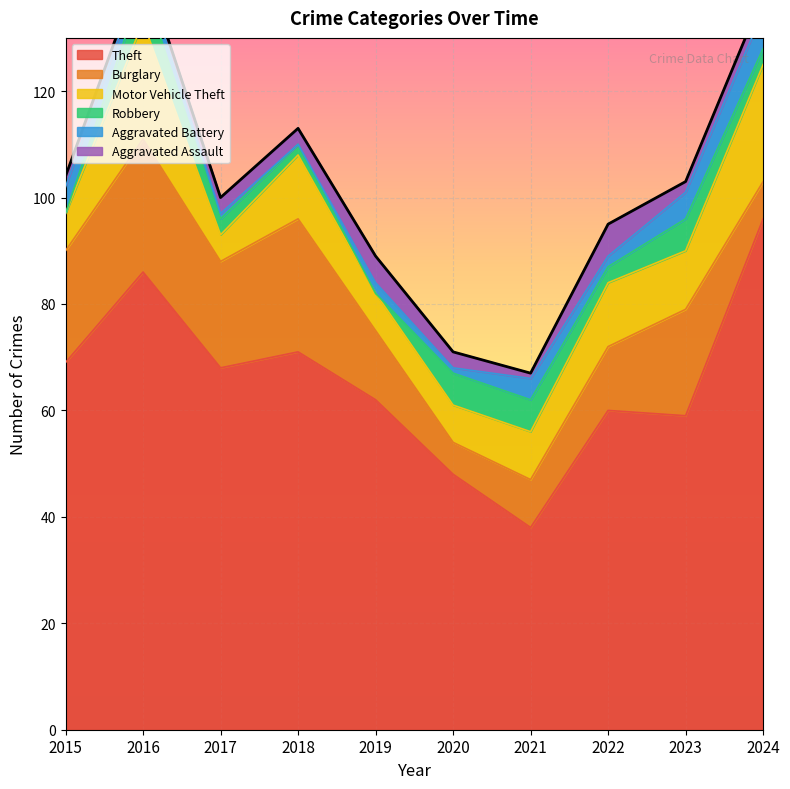

How many lines are shown in the chart?

6